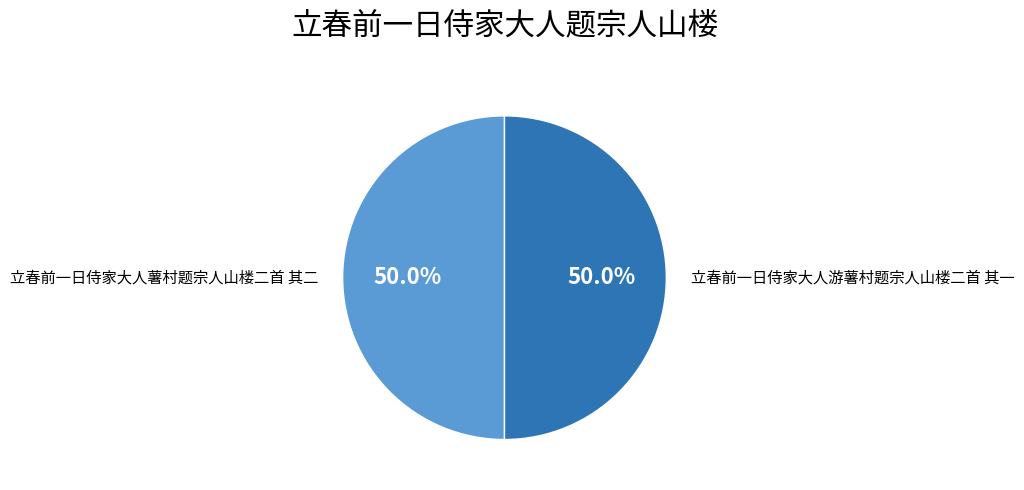

To the nearest percent, what is the average slice percentage?

50%